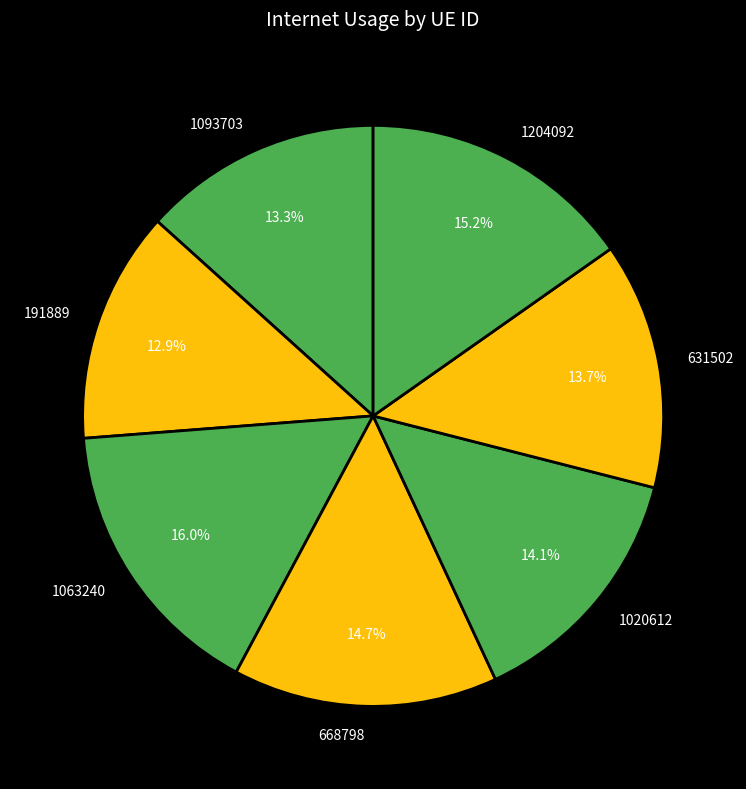

To the nearest percent, what is the combined percentage of 191889 and 668798?

28%